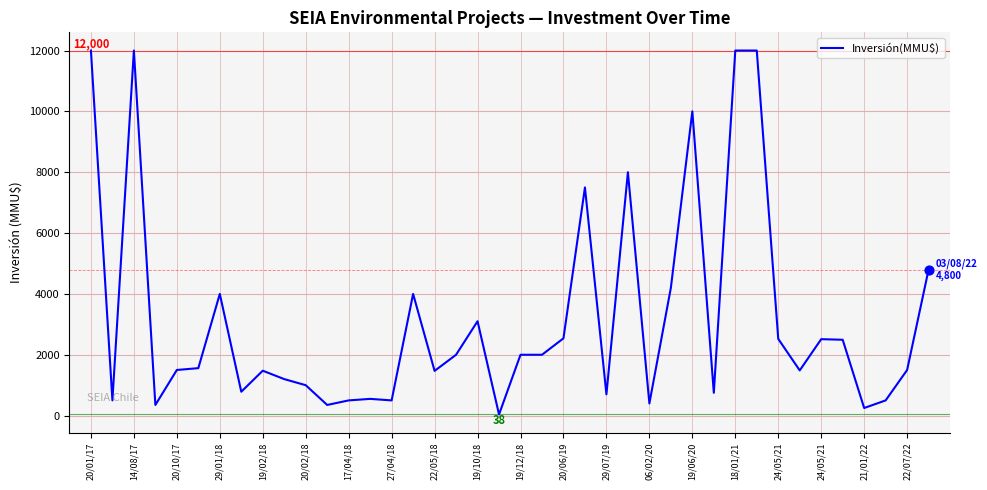

What is the difference between the maximum and minimum values?

11962